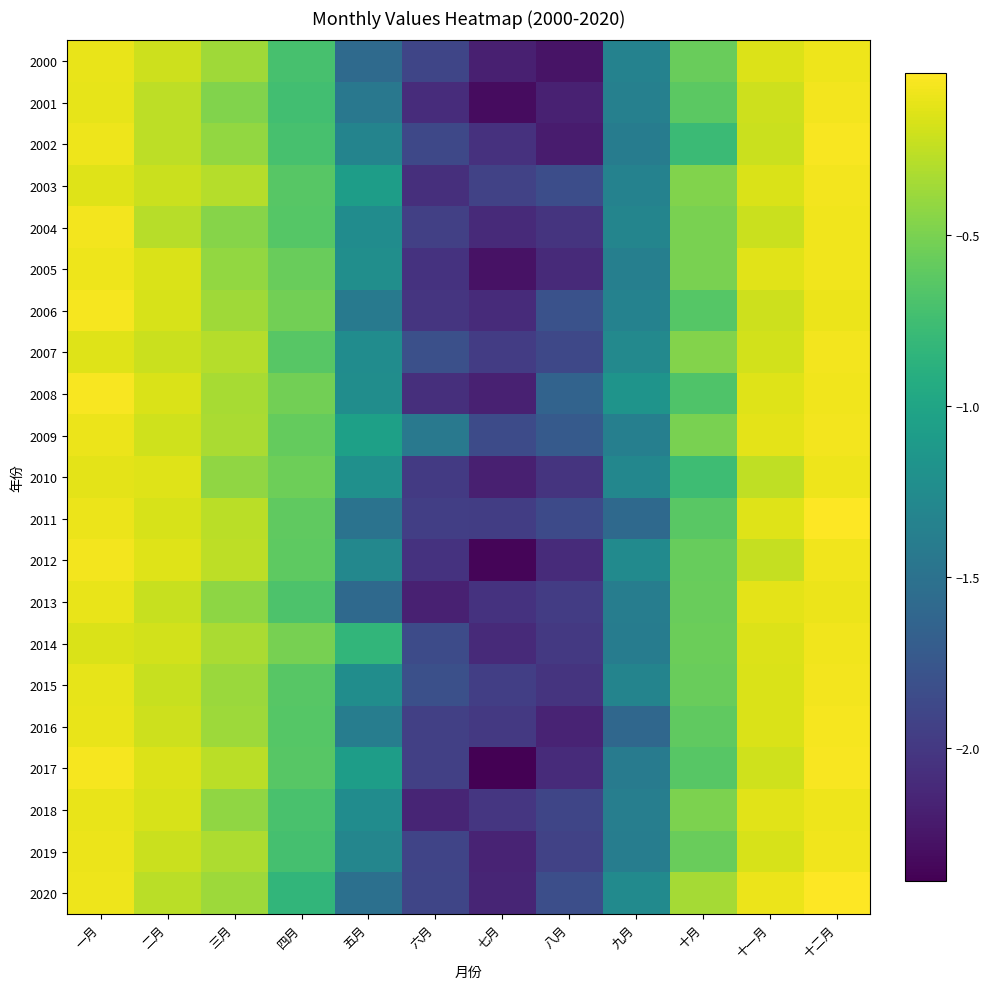

Reading left to right, extract all data points from this chart.

2000: 一月=-0.1	二月=-0.2	三月=-0.4	四月=-0.7	五月=-1.6	六月=-1.9	七月=-2.2	八月=-2.3	九月=-1.3	十月=-0.6	十一月=-0.2	十二月=-0.1
2001: 一月=-0.1	二月=-0.3	三月=-0.5	四月=-0.7	五月=-1.4	六月=-2.1	七月=-2.3	八月=-2.2	九月=-1.4	十月=-0.6	十一月=-0.2	十二月=-0.1
2002: 一月=-0.1	二月=-0.3	三月=-0.4	四月=-0.7	五月=-1.3	六月=-1.9	七月=-2.1	八月=-2.2	九月=-1.4	十月=-0.8	十一月=-0.2	十二月=-0.0
2003: 一月=-0.1	二月=-0.2	三月=-0.3	四月=-0.6	五月=-1.1	六月=-2.1	七月=-1.9	八月=-1.8	九月=-1.3	十月=-0.5	十一月=-0.2	十二月=-0.1
2004: 一月=-0.1	二月=-0.3	三月=-0.5	四月=-0.7	五月=-1.2	六月=-1.9	七月=-2.1	八月=-2.0	九月=-1.3	十月=-0.5	十一月=-0.2	十二月=-0.1
2005: 一月=-0.1	二月=-0.2	三月=-0.4	四月=-0.6	五月=-1.2	六月=-2.0	七月=-2.3	八月=-2.1	九月=-1.4	十月=-0.5	十一月=-0.1	十二月=-0.1
2006: 一月=-0.1	二月=-0.2	三月=-0.4	四月=-0.5	五月=-1.4	六月=-2.0	七月=-2.1	八月=-1.8	九月=-1.3	十月=-0.7	十一月=-0.2	十二月=-0.1
2007: 一月=-0.1	二月=-0.2	三月=-0.3	四月=-0.6	五月=-1.2	六月=-1.8	七月=-2.0	八月=-1.9	九月=-1.3	十月=-0.5	十一月=-0.2	十二月=-0.1
2008: 一月=-0.0	二月=-0.2	三月=-0.3	四月=-0.5	五月=-1.2	六月=-2.1	七月=-2.2	八月=-1.6	九月=-1.2	十月=-0.7	十一月=-0.1	十二月=-0.1
2009: 一月=-0.1	二月=-0.2	三月=-0.3	四月=-0.6	五月=-1.0	六月=-1.4	七月=-1.8	八月=-1.7	九月=-1.4	十月=-0.5	十一月=-0.1	十二月=-0.1
2010: 一月=-0.1	二月=-0.1	三月=-0.4	四月=-0.6	五月=-1.2	六月=-2.0	七月=-2.2	八月=-2.0	九月=-1.3	十月=-0.8	十一月=-0.2	十二月=-0.1
2011: 一月=-0.1	二月=-0.2	三月=-0.3	四月=-0.6	五月=-1.5	六月=-1.9	七月=-2.0	八月=-1.9	九月=-1.6	十月=-0.6	十一月=-0.1	十二月=-0.0
2012: 一月=-0.1	二月=-0.1	三月=-0.3	四月=-0.6	五月=-1.3	六月=-2.0	七月=-2.4	八月=-2.1	九月=-1.3	十月=-0.6	十一月=-0.2	十二月=-0.1
2013: 一月=-0.1	二月=-0.2	三月=-0.4	四月=-0.7	五月=-1.6	六月=-2.2	七月=-2.0	八月=-2.0	九月=-1.4	十月=-0.6	十一月=-0.1	十二月=-0.1
2014: 一月=-0.2	二月=-0.2	三月=-0.3	四月=-0.5	五月=-0.8	六月=-1.9	七月=-2.1	八月=-2.0	九月=-1.4	十月=-0.6	十一月=-0.2	十二月=-0.1
2015: 一月=-0.1	二月=-0.2	三月=-0.4	四月=-0.6	五月=-1.2	六月=-1.8	七月=-1.9	八月=-2.0	九月=-1.3	十月=-0.6	十一月=-0.2	十二月=-0.1
2016: 一月=-0.1	二月=-0.2	三月=-0.4	四月=-0.6	五月=-1.4	六月=-1.9	七月=-2.0	八月=-2.2	九月=-1.6	十月=-0.6	十一月=-0.2	十二月=-0.1
2017: 一月=-0.1	二月=-0.2	三月=-0.3	四月=-0.6	五月=-1.1	六月=-1.9	七月=-2.4	八月=-2.1	九月=-1.4	十月=-0.6	十一月=-0.2	十二月=-0.1
2018: 一月=-0.1	二月=-0.2	三月=-0.4	四月=-0.7	五月=-1.2	六月=-2.1	七月=-2.0	八月=-1.9	九月=-1.4	十月=-0.5	十一月=-0.1	十二月=-0.1
2019: 一月=-0.1	二月=-0.2	三月=-0.3	四月=-0.7	五月=-1.3	六月=-1.9	七月=-2.2	八月=-1.9	九月=-1.4	十月=-0.6	十一月=-0.2	十二月=-0.1
2020: 一月=-0.1	二月=-0.3	三月=-0.4	四月=-0.8	五月=-1.5	六月=-1.9	七月=-2.1	八月=-1.8	九月=-1.3	十月=-0.3	十一月=-0.1	十二月=-0.0